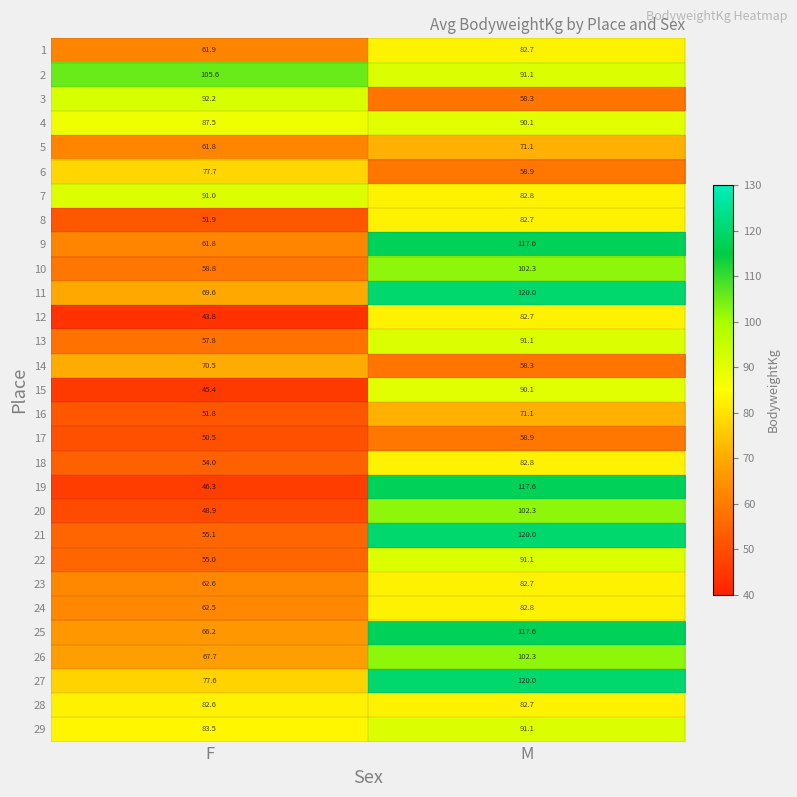

What is the spread (max minus min) of values at F?

61.8